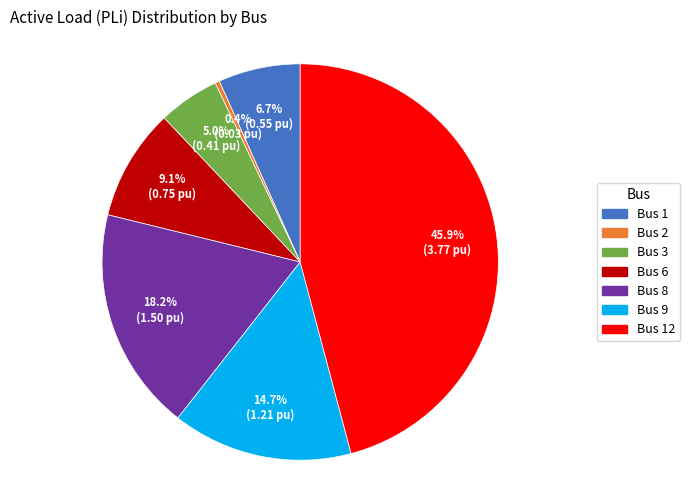

Is there a majority slice in this chart?

No